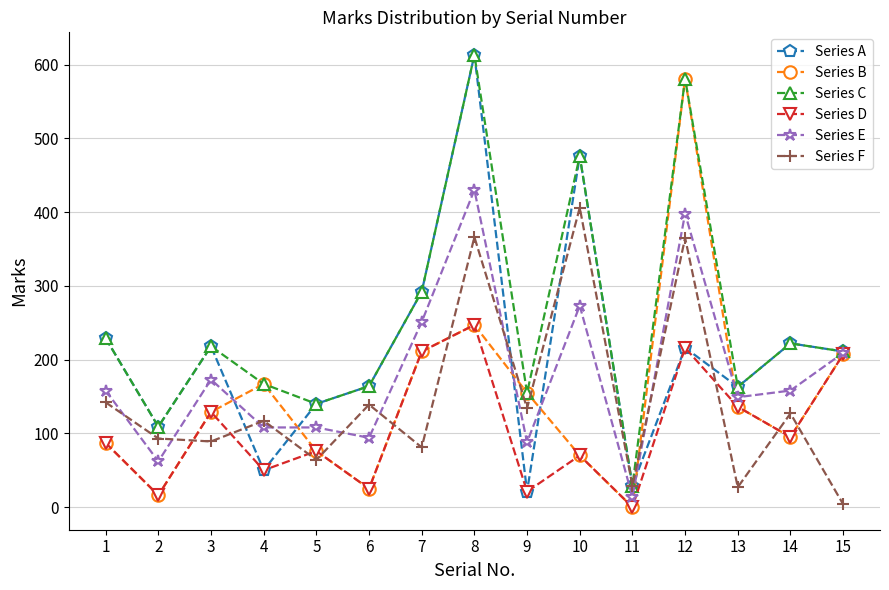

What are all the series names shown in the legend?

Series A, Series B, Series C, Series D, Series E, Series F